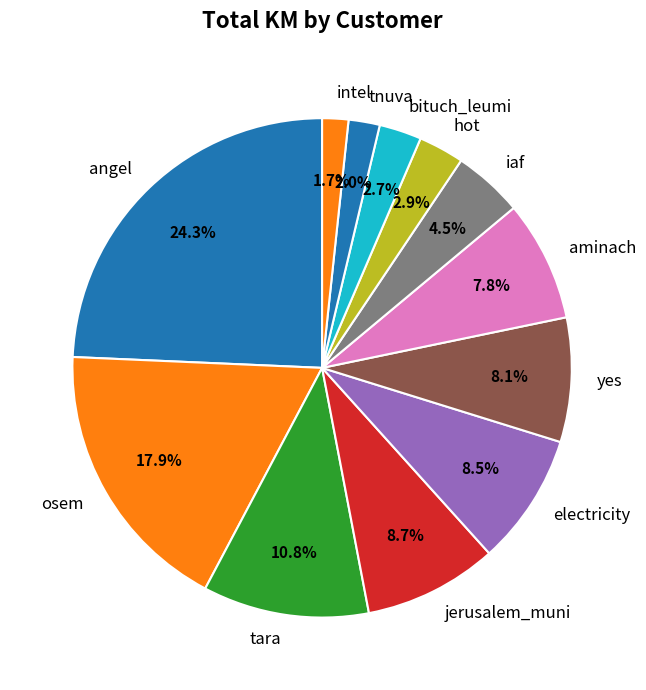

How many slices are in this pie chart?

12